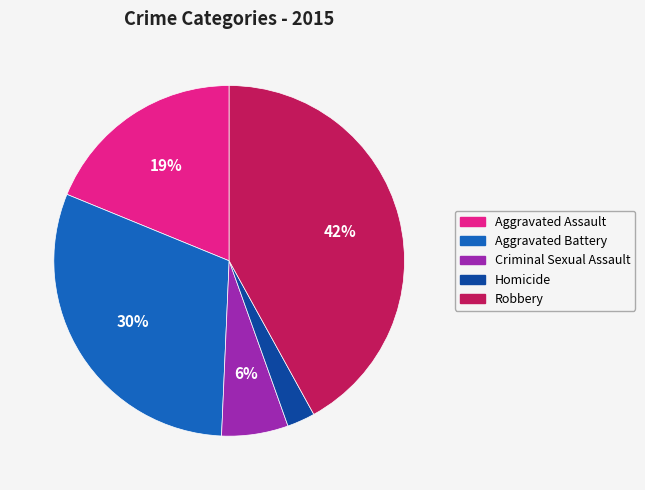

How many slices are in this pie chart?

5